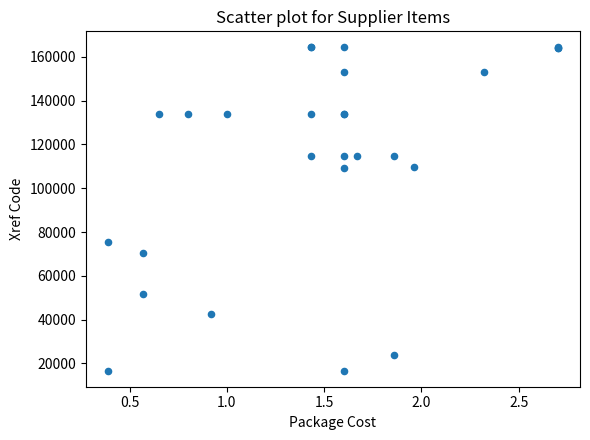

What Y value in the scatter plot is closest to 90494?

75379